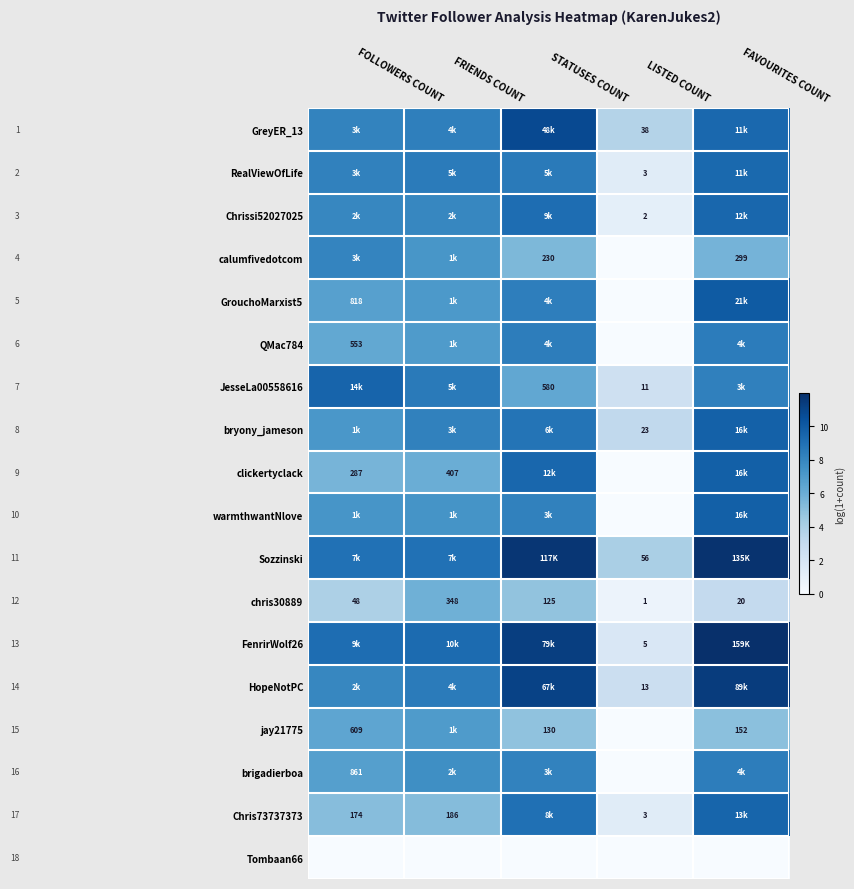

What is the sum of the Chrissi52027025 values at FRIENDS COUNT and FAVOURITES COUNT?

17.4